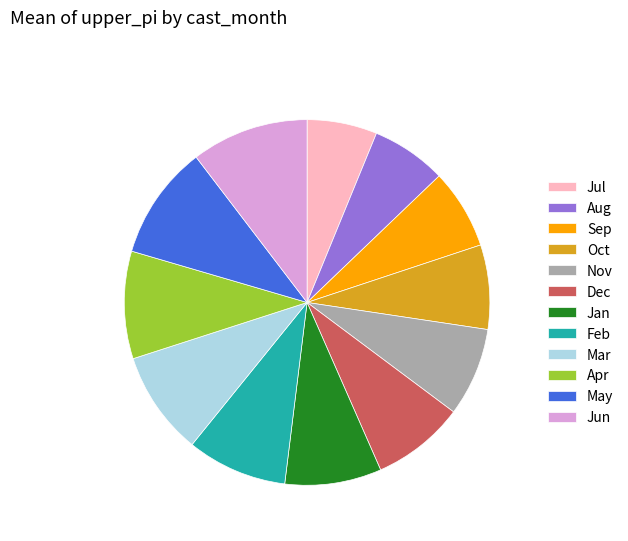

Combined, do Jan and Jun account for over 50%?

No